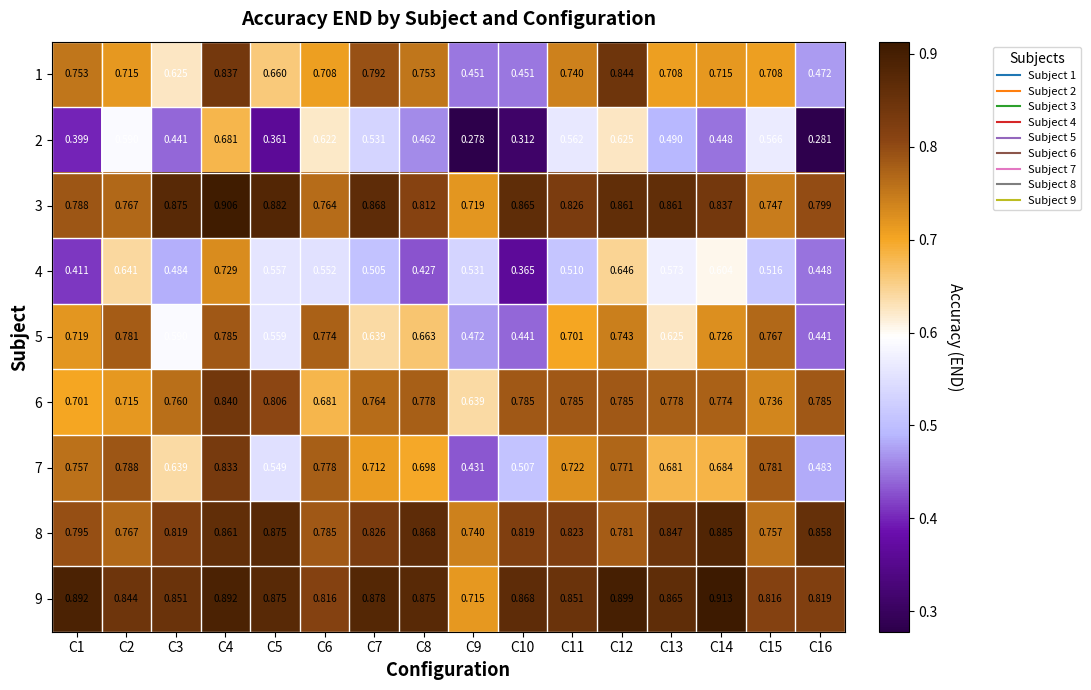

Is the value of 8 at C3 greater than the value of 7 at C6?

Yes